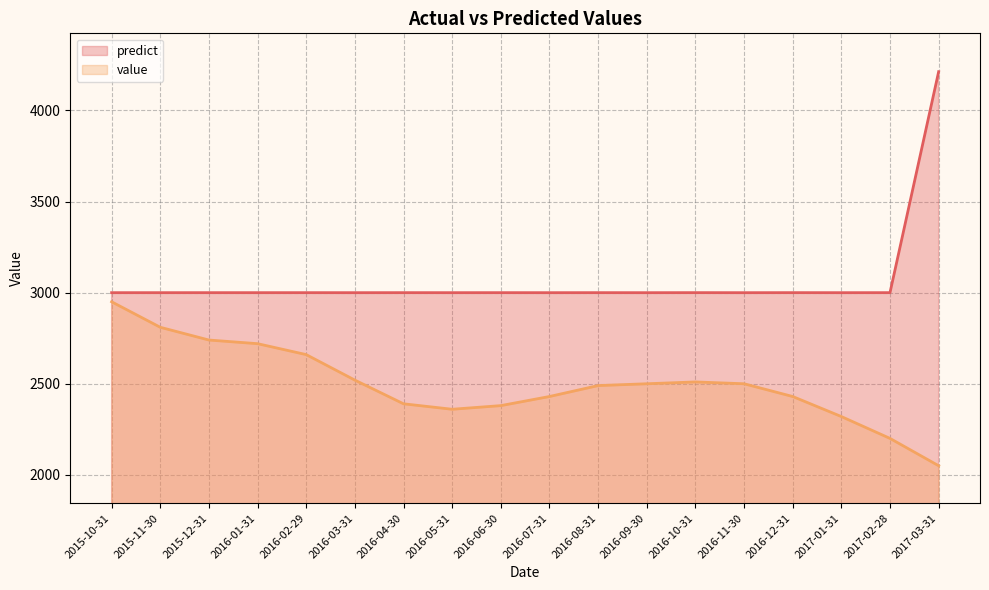

What is the maximum value shown in the chart?

4212.9